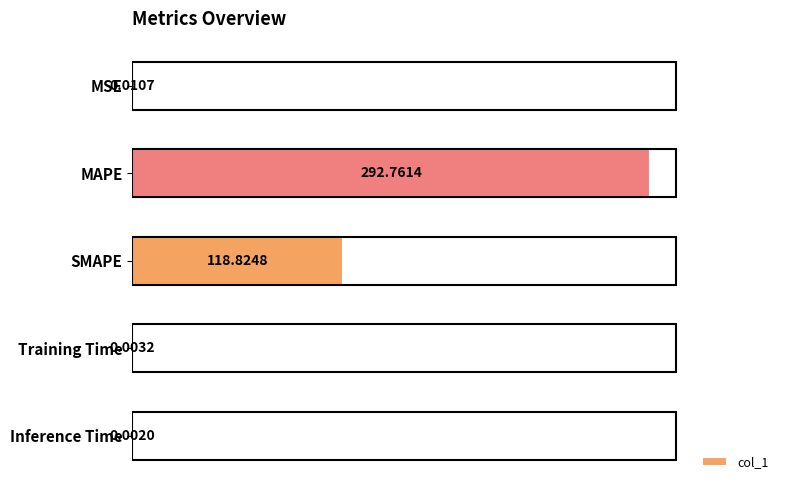

Where is the data nearest to the value 146?

SMAPE